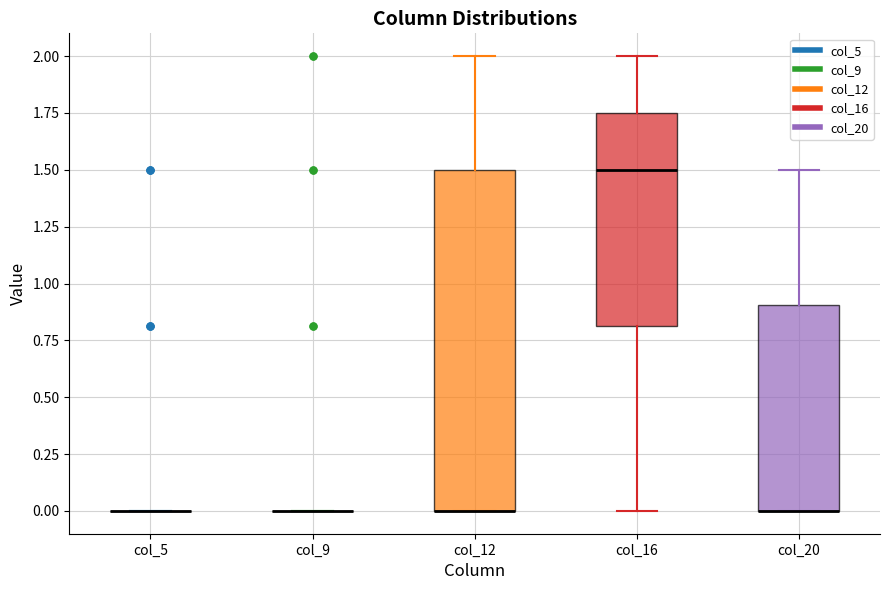

Which box is the tallest, from its lower edge to its upper edge?

col_12